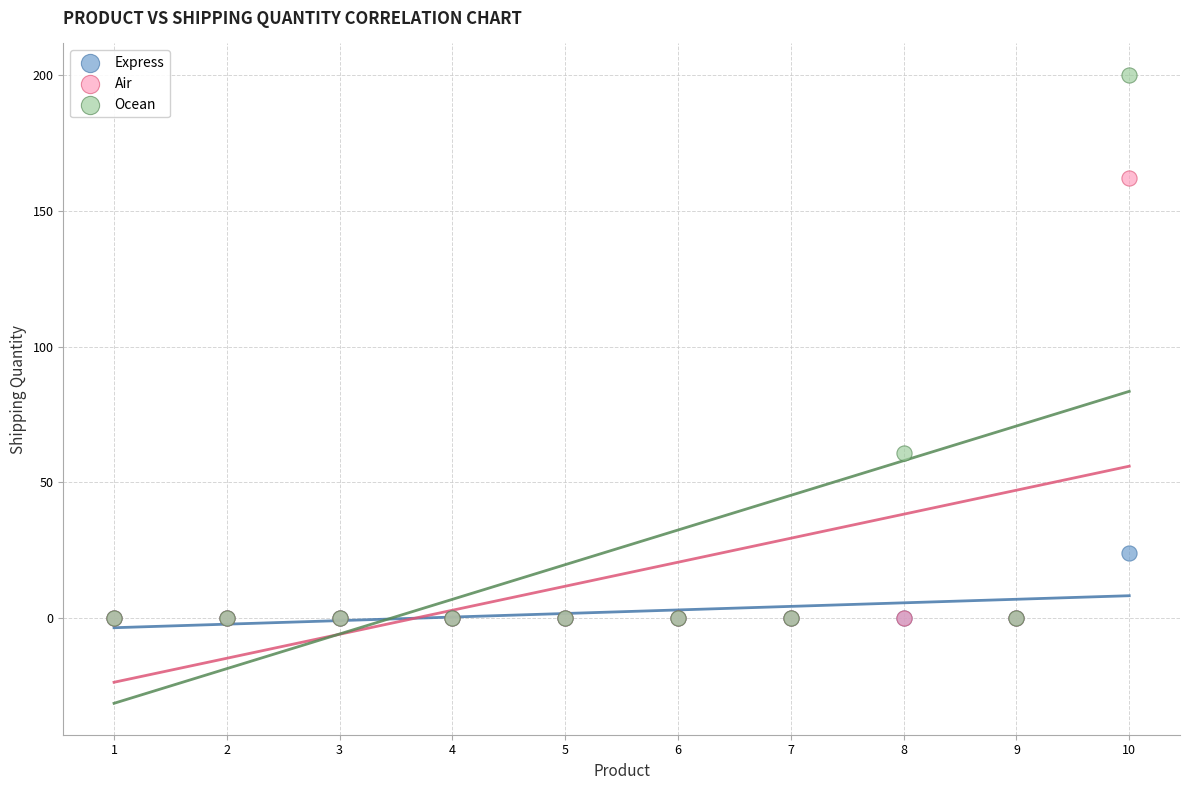

Across all series, what Y value is closest to 100?

61